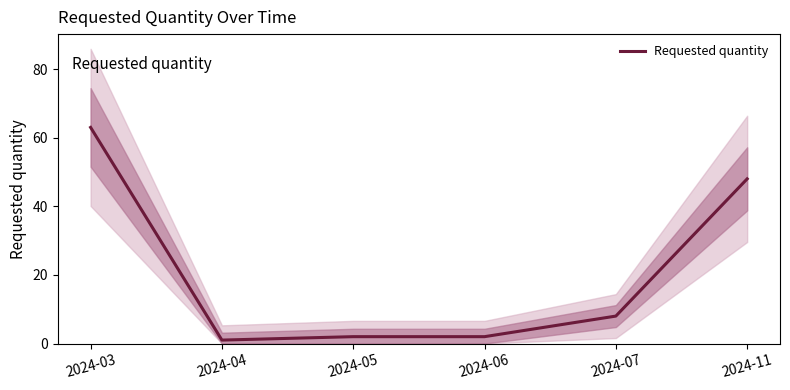

Reading left to right, transcribe all the data shown in this chart.

2024-03=63	2024-04=1	2024-05=2	2024-06=2	2024-07=8	2024-11=48